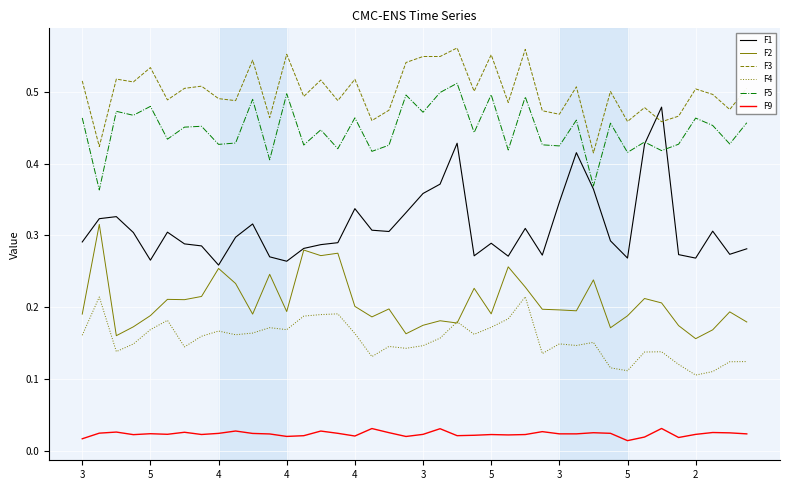

Which series has the largest range (max minus min)?

F1